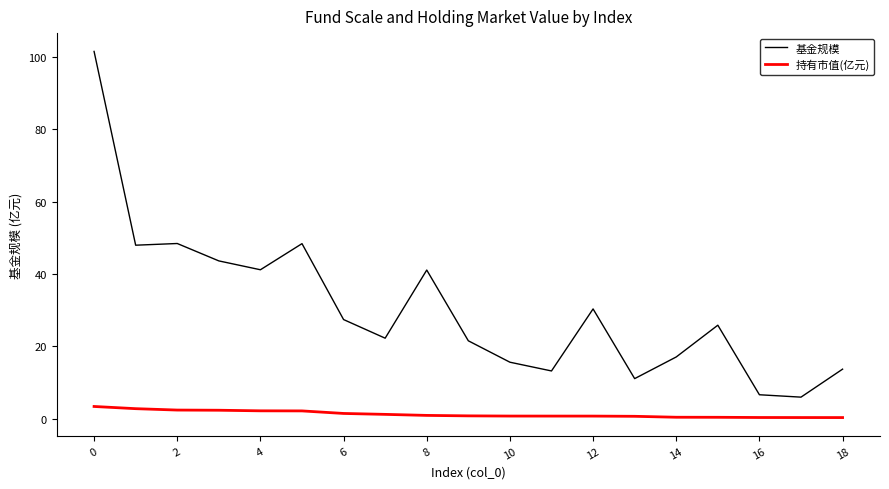

True or false: 持有市值(亿元) and 基金规模 cross at least once.

False